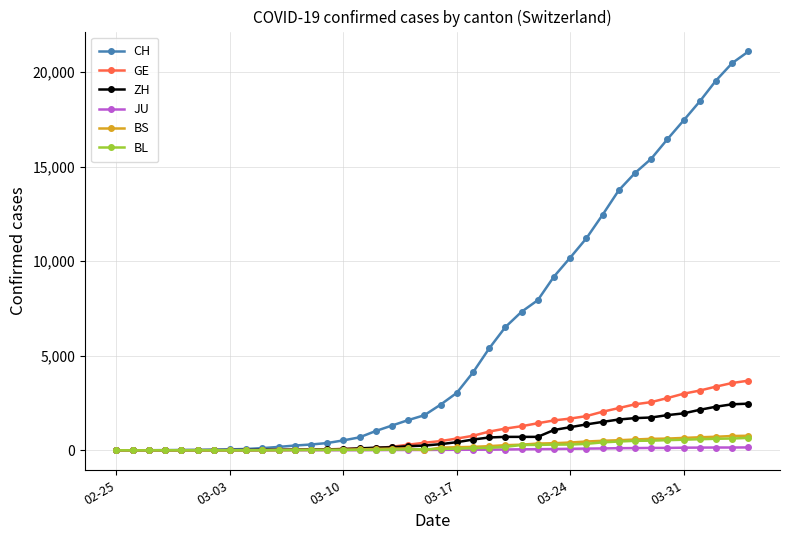

Which series has the largest total across all categories?

CH